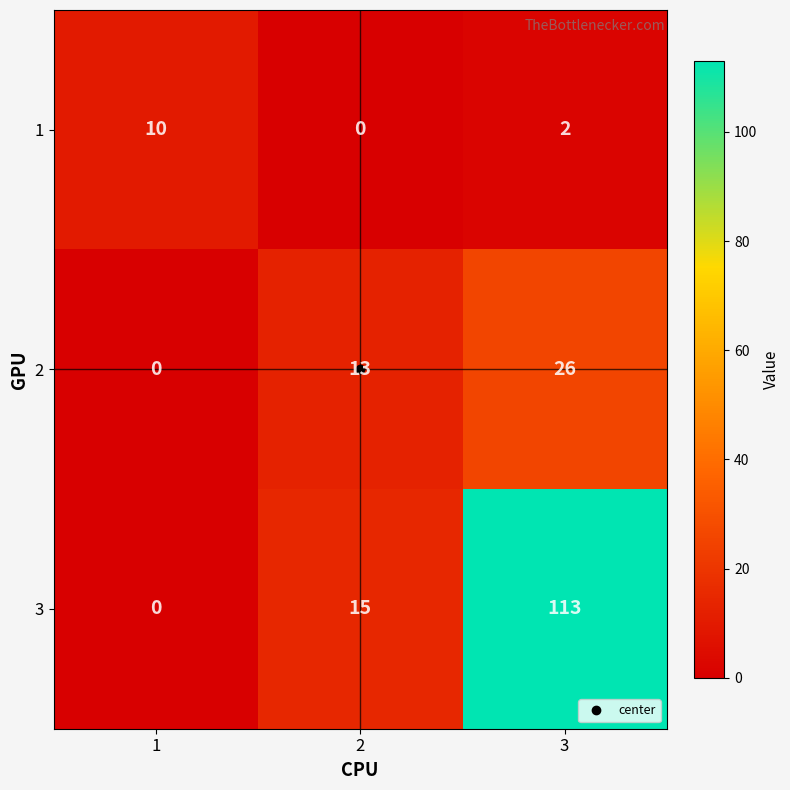

What is the approximate value of 2 at 3?

26